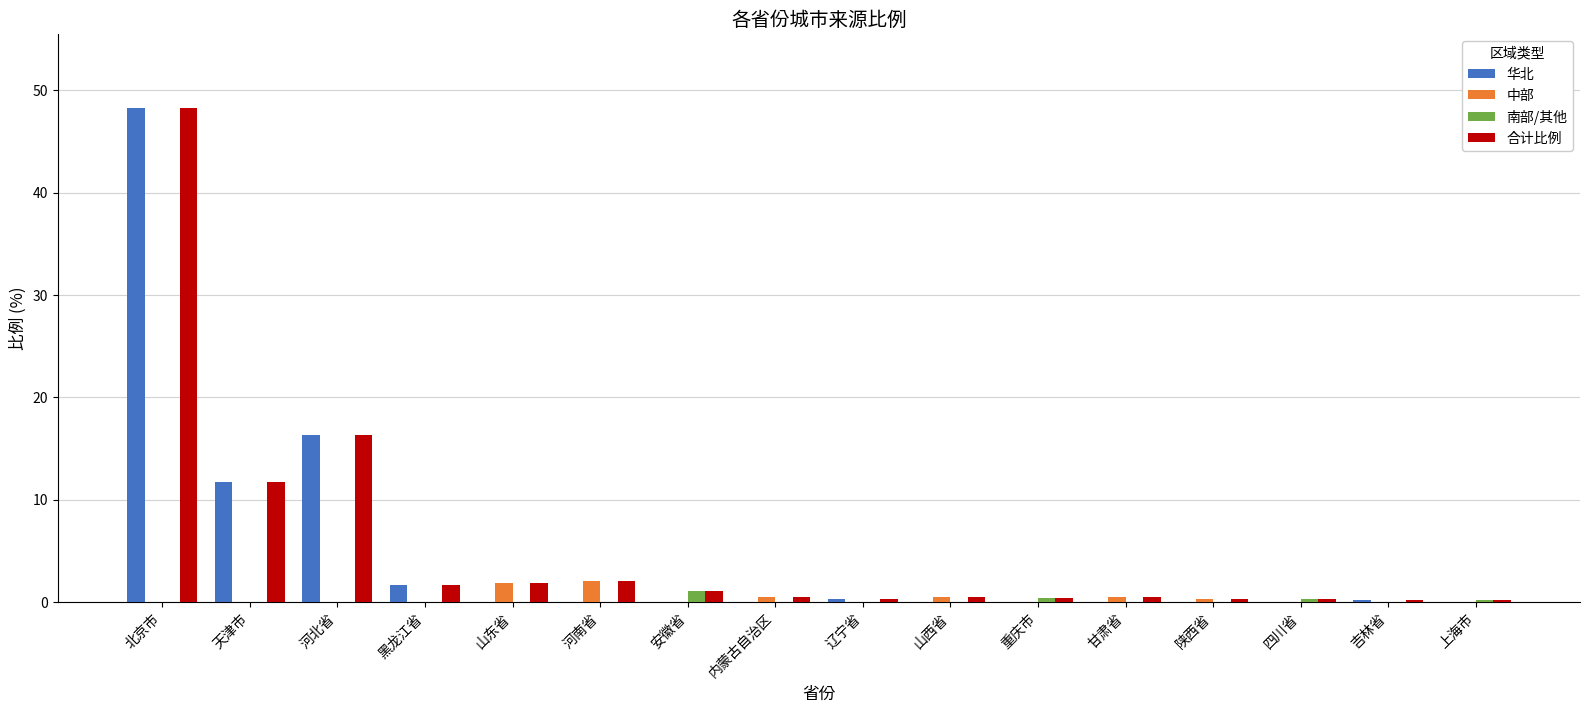

How many distinct data groups are displayed?

4